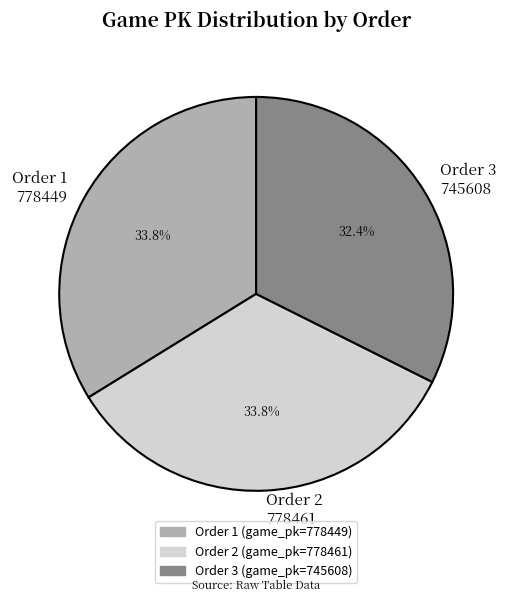

Which has a higher value, Order 2 778461 or Order 3 745608?

Order 2 778461